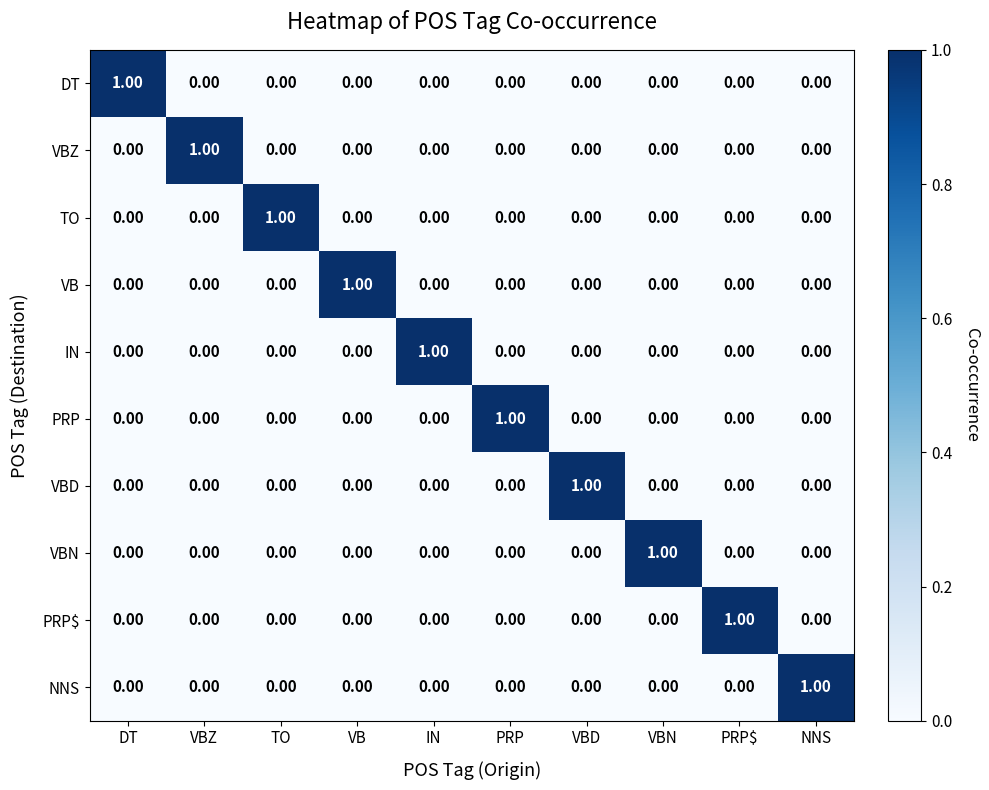

At which label does VBZ reach its peak?

VBZ